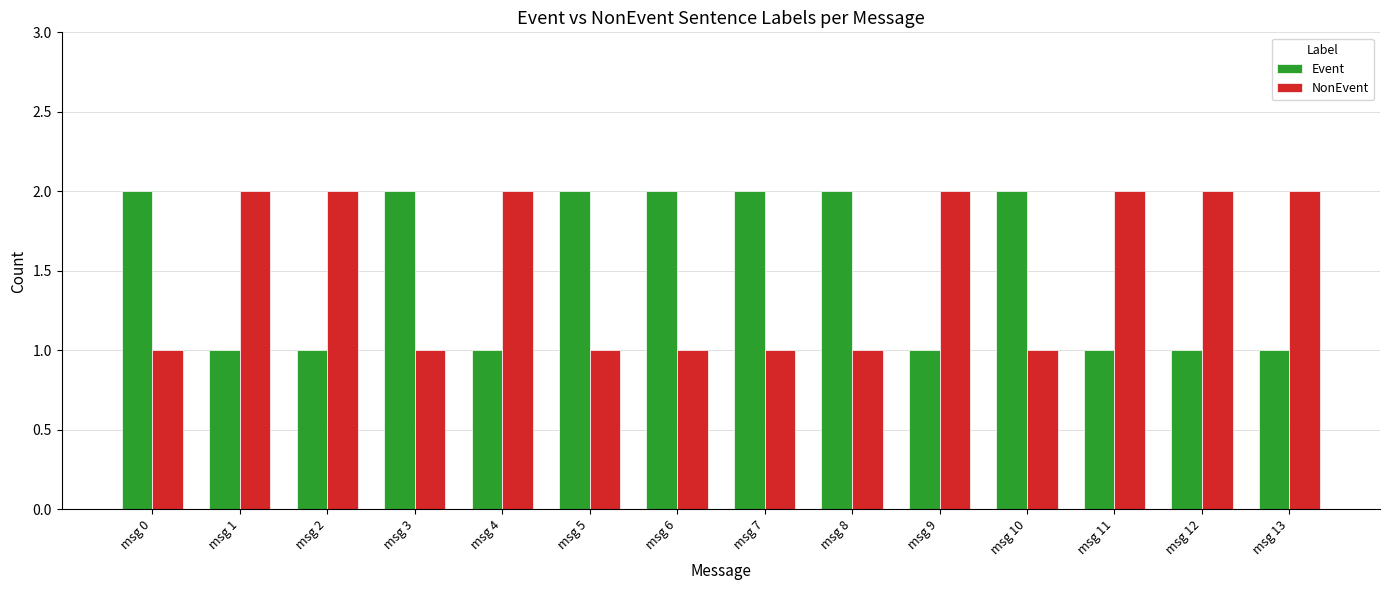

What is the value of the NonEvent bar at the 2nd from the left?

2